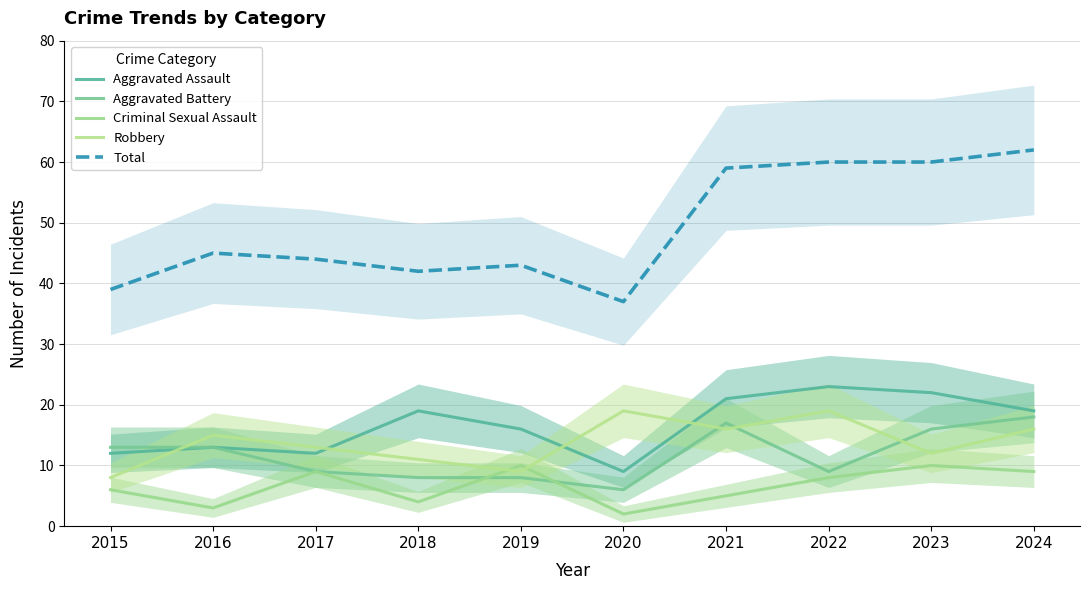

List the labels in order of Aggravated Battery value, largest first.

2024, 2021, 2023, 2015, 2016, 2017, 2022, 2018, 2019, 2020